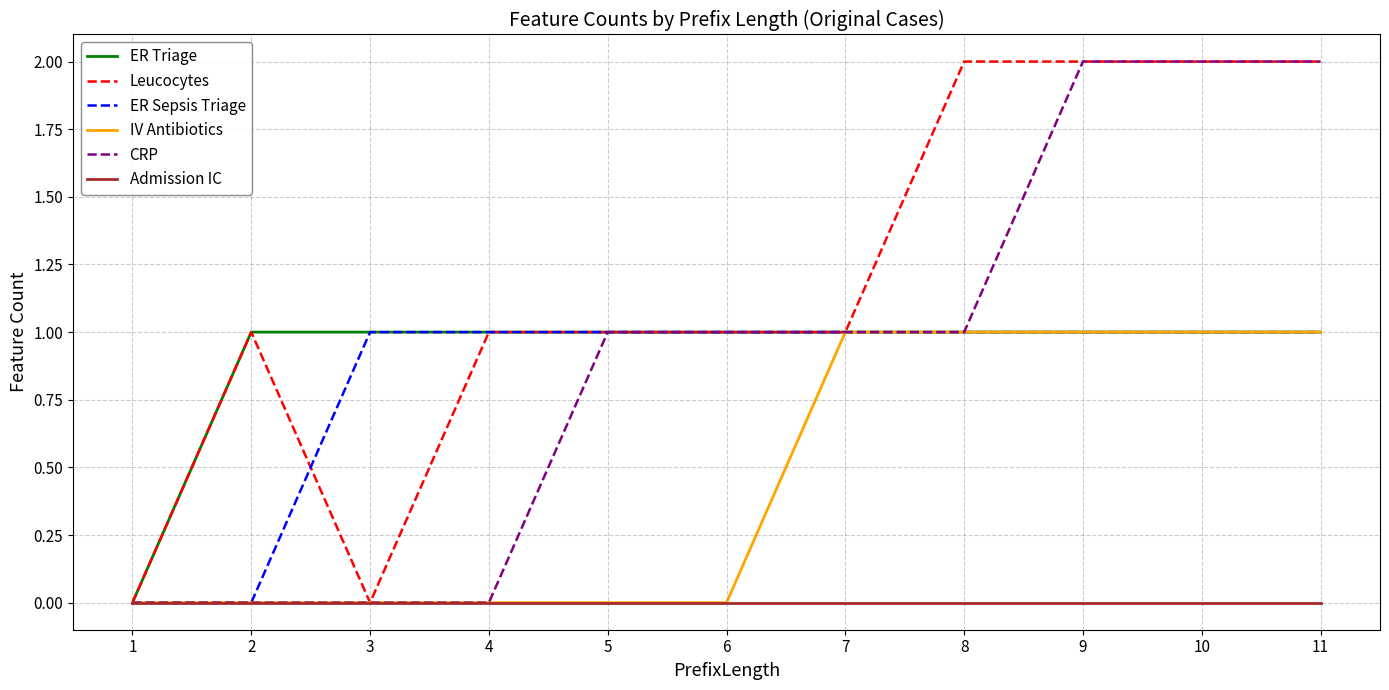

The ER Triage series shows 2 at 2. True or false?

False